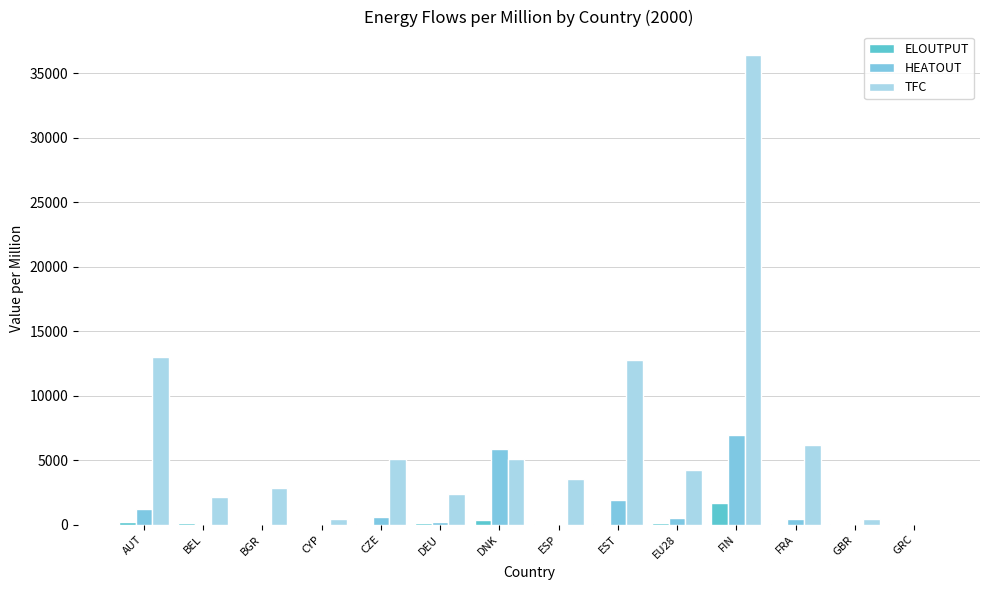

What is the label of the 1st bar from the right?

GRC